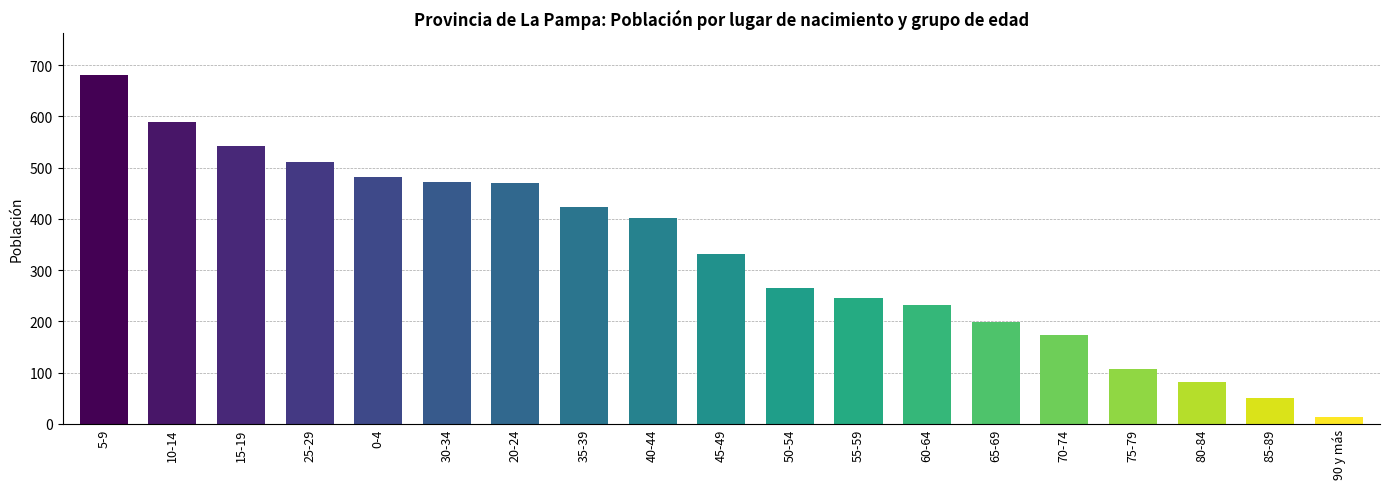

What is the sum of all values?

6265